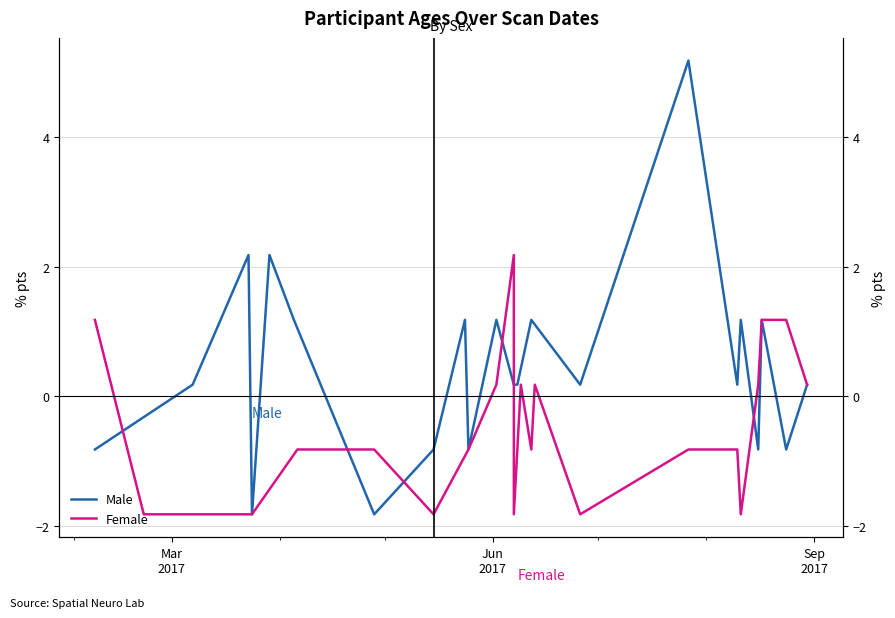

Rank the series by their maximum value, from lowest to highest.

Female, Male